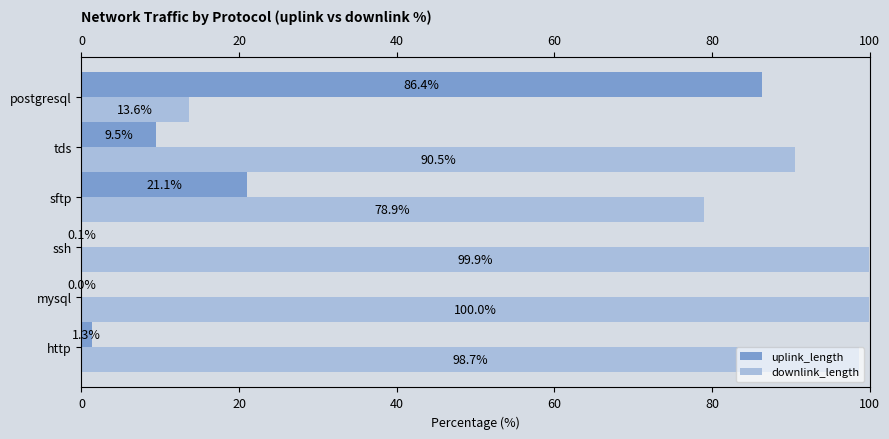

The downlink_length series shows 98.7 at http. True or false?

True